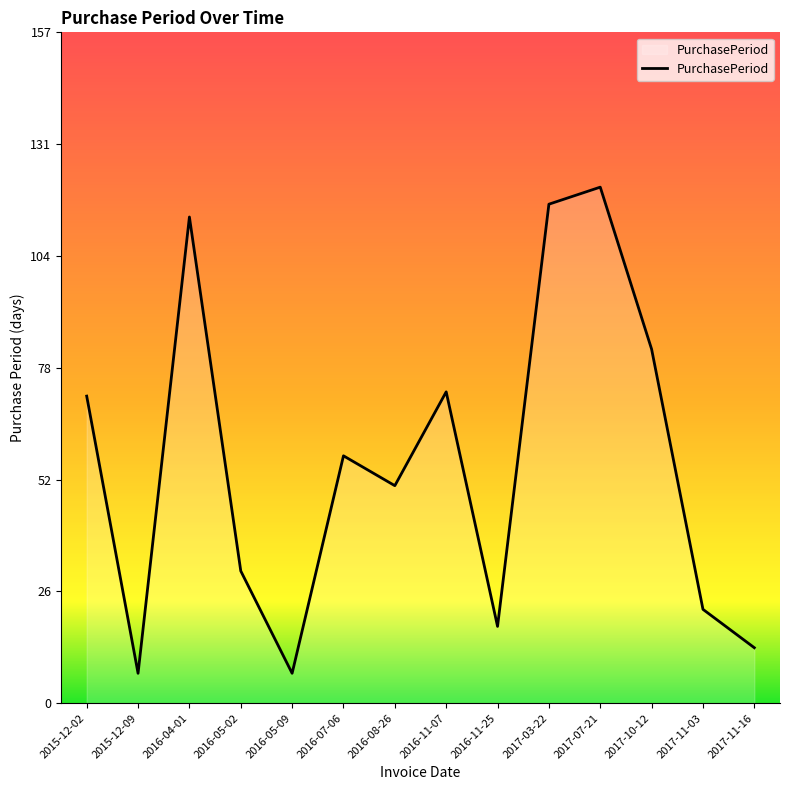

True or false: there are more than 0 points higher than both neighbors.

True